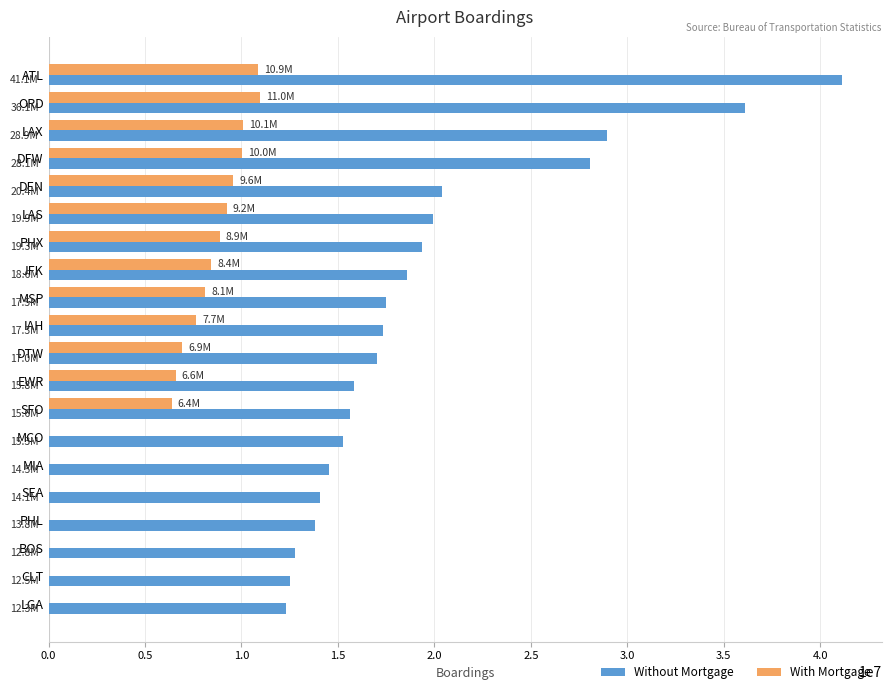

Is the value of With Mortgage at LGA greater than the value of Without Mortgage at MSP?

No